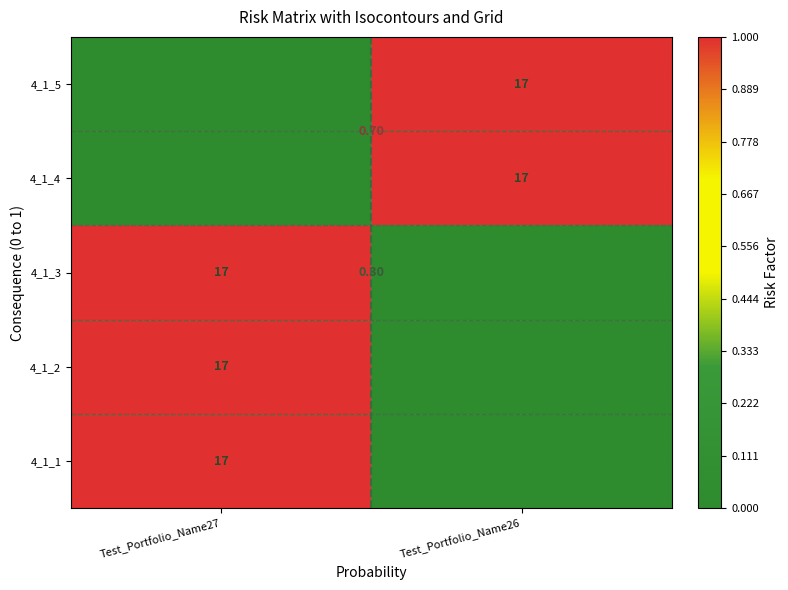

True or false: 4_1_5 has a value of 1 at Test_Portfolio_Name26.

True